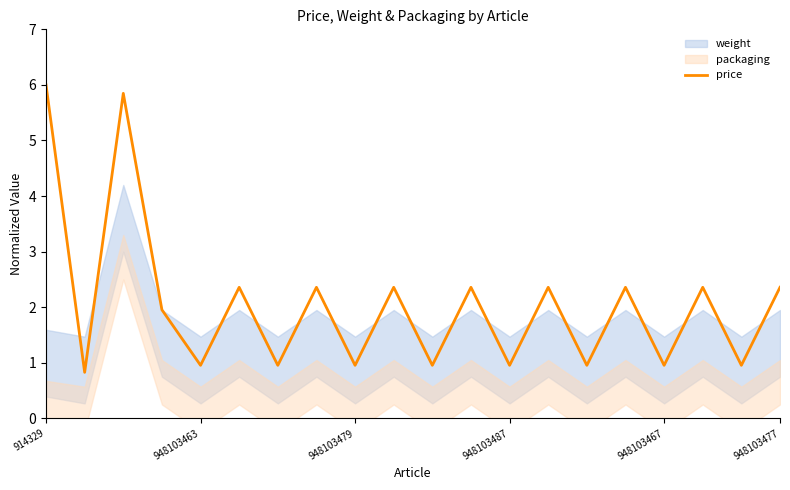

What is the lowest value of the price series?

0.8